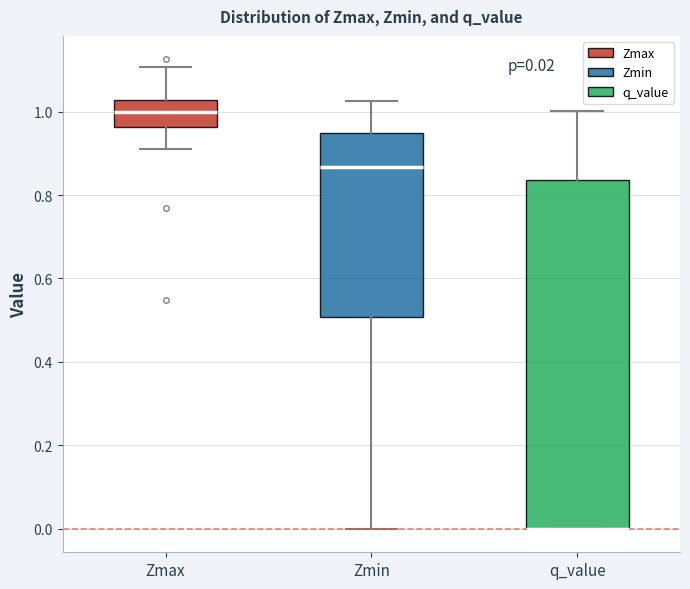

Which box is the tallest, from its lower edge to its upper edge?

q_value